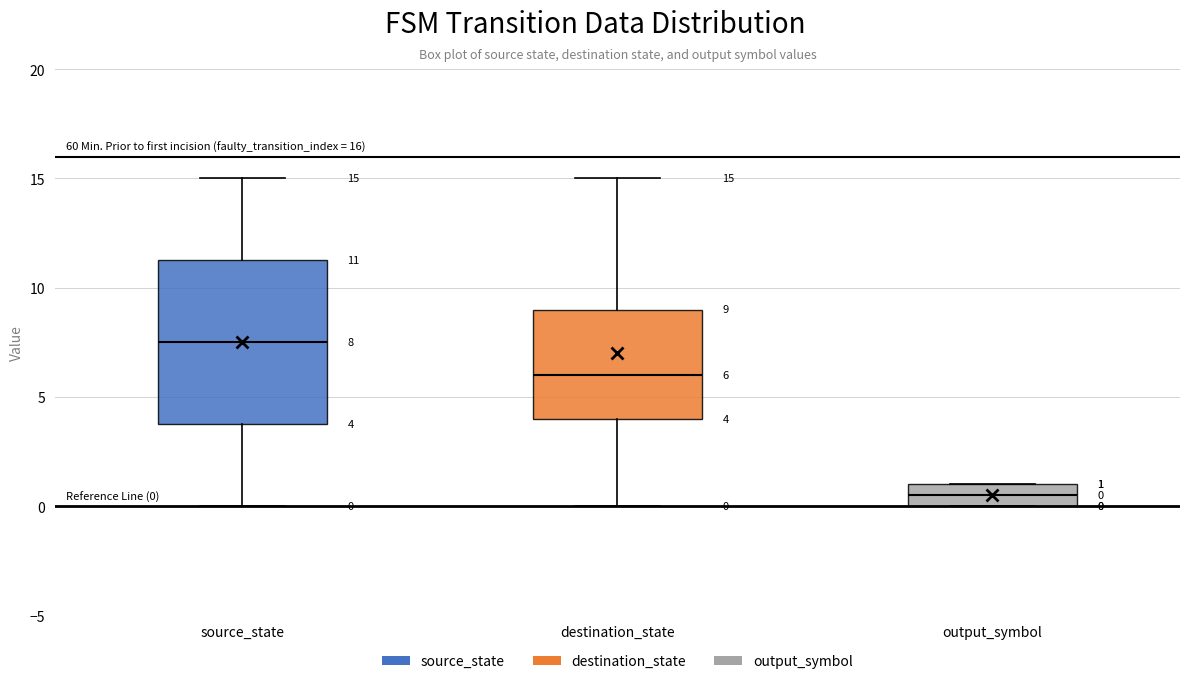

Which box is the tallest, from its lower edge to its upper edge?

source_state